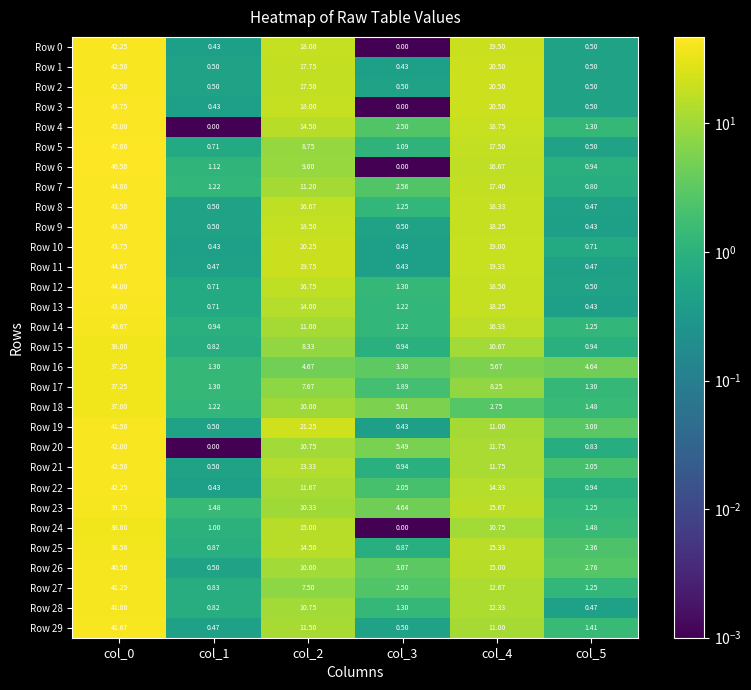

Is the value of Row 11 at col_5 greater than the value of Row 29 at col_5?

No